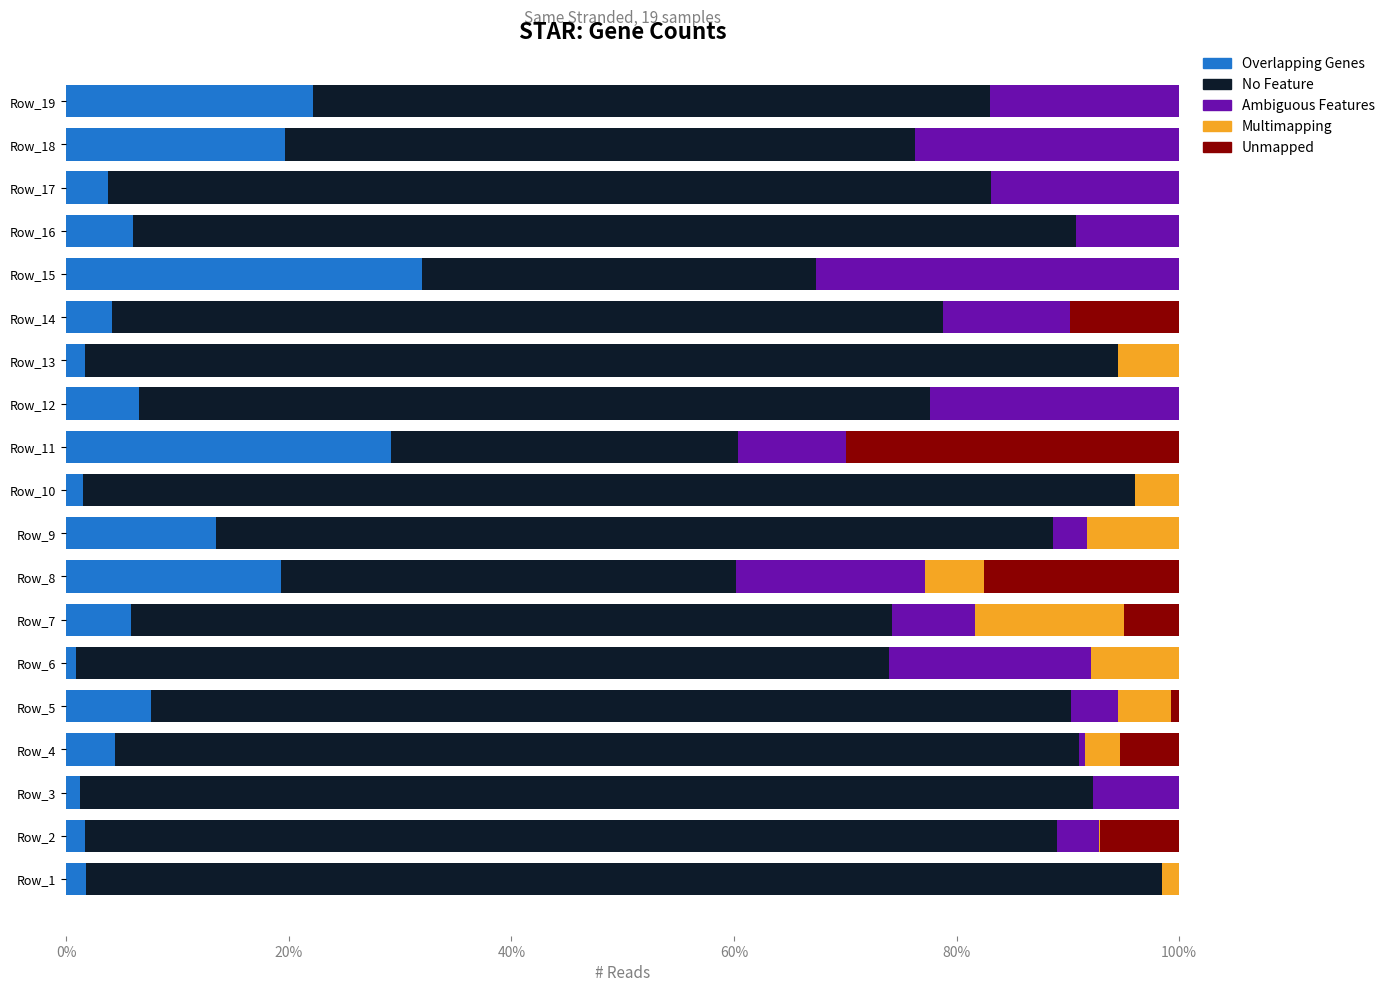

The value of Overlapping Genes at Row_8 is 19.3. True or false?

True